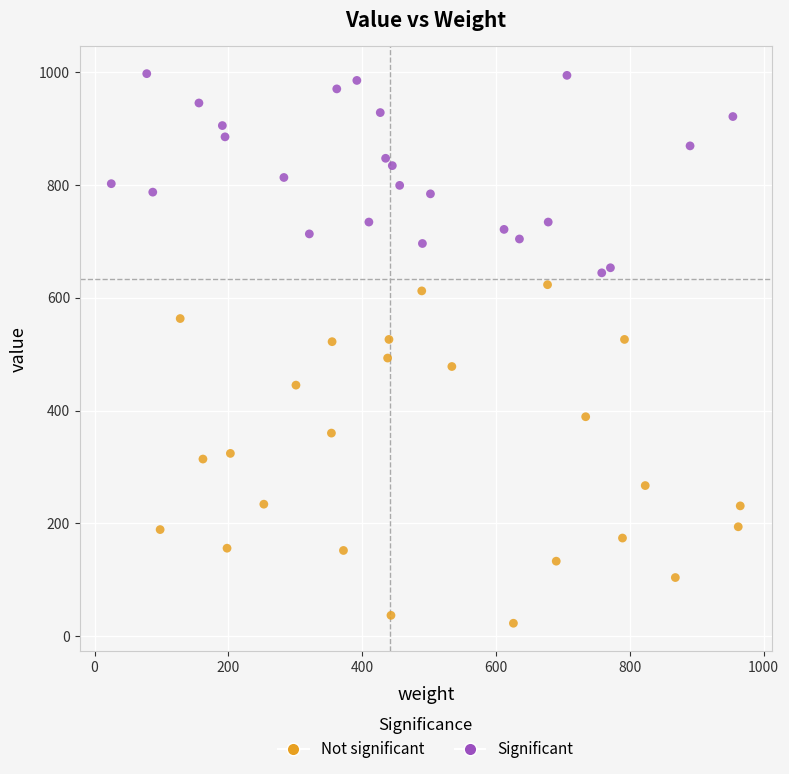

Which series contains the lowest Y value?

Not significant